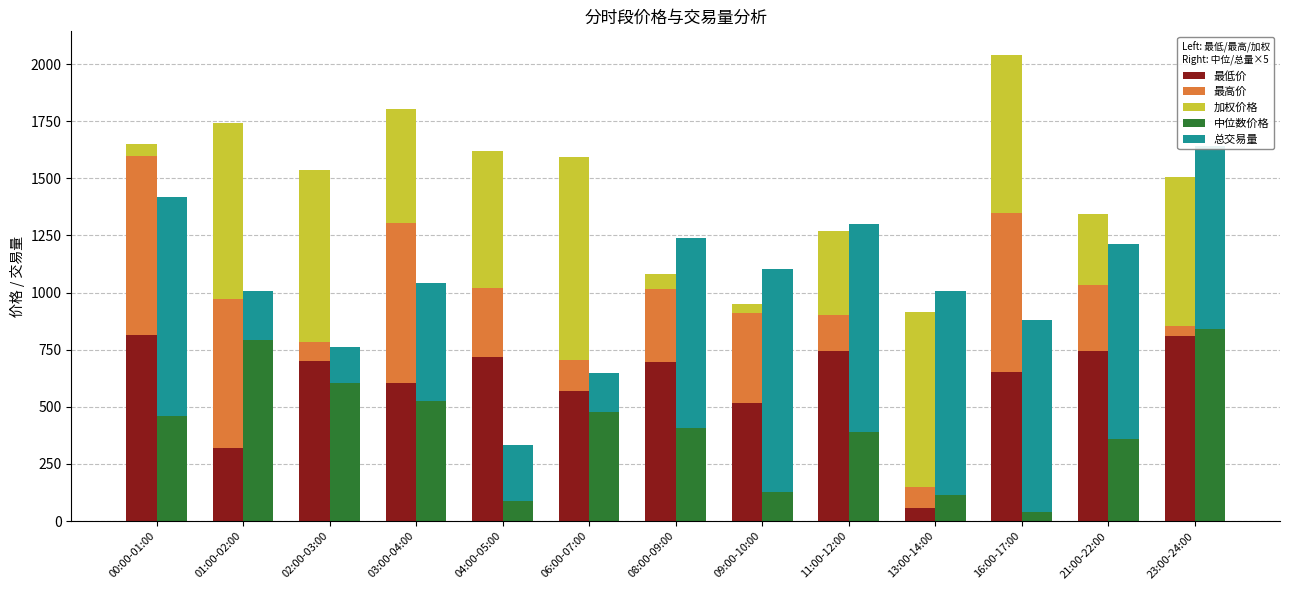

Where does the 最高价 series first go above 299?

00:00-01:00